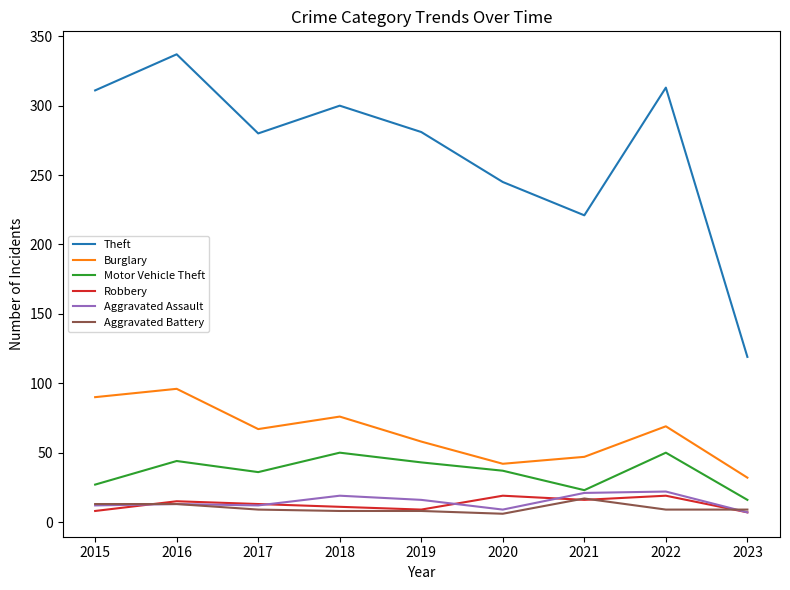

True or false: Aggravated Assault has more than 1 points higher than both neighbors.

True